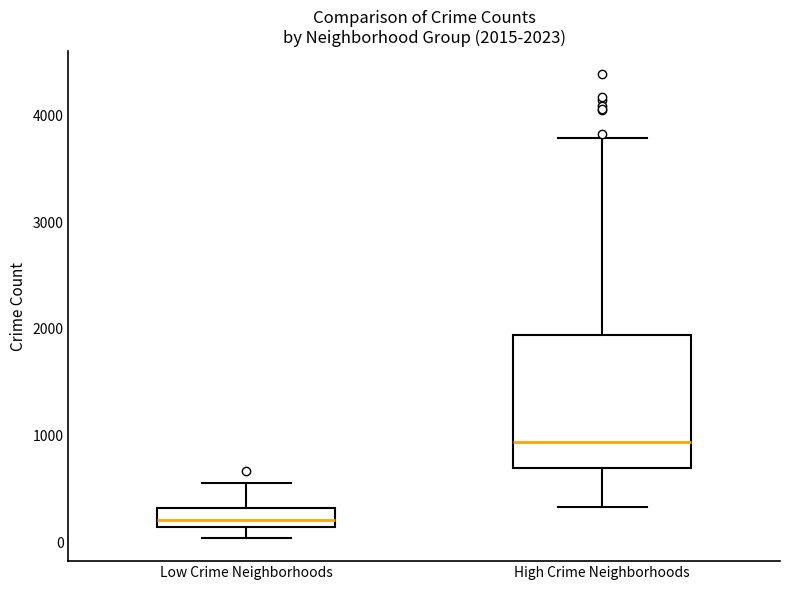

Which box's median line is the highest?

High Crime Neighborhoods